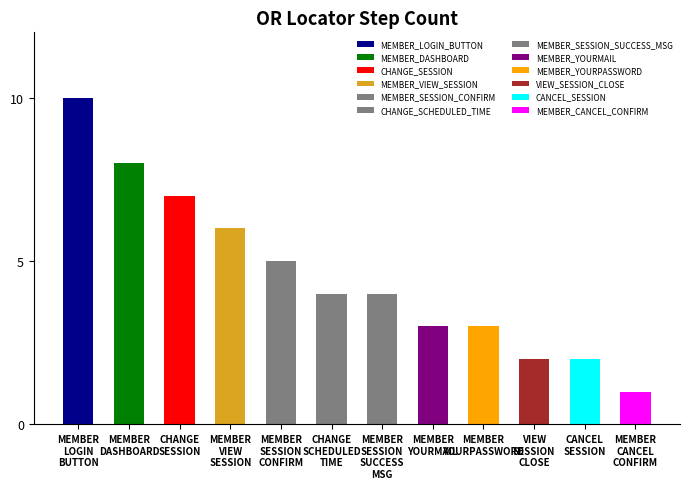

What is the average value?

5